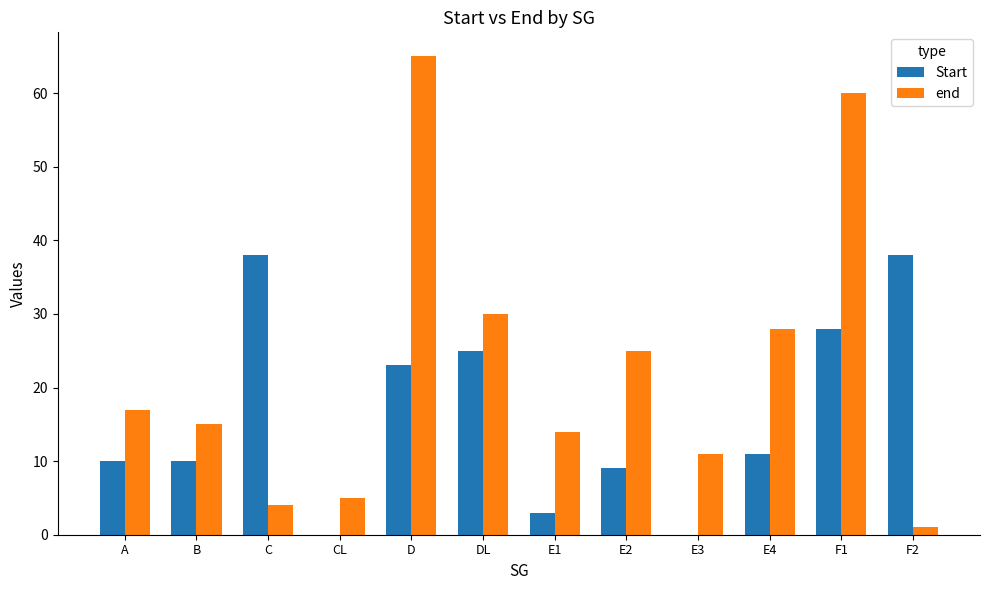

What is the sum of the Start values at A and DL?

35